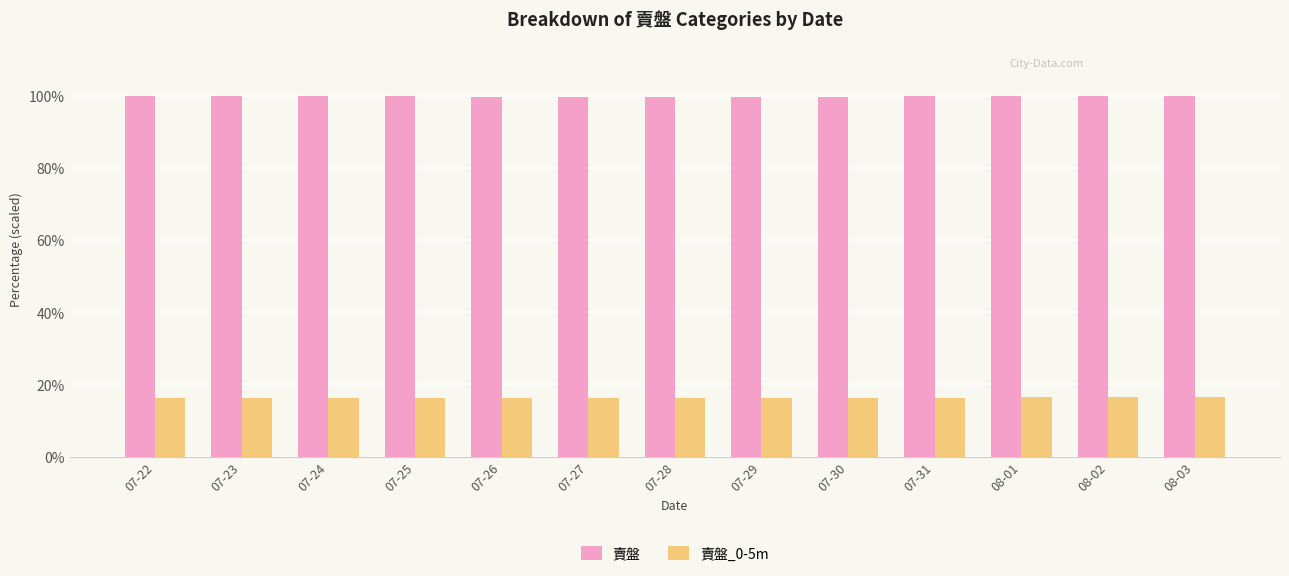

True or false: 賣盤_0-5m has a value of 16.4 at 08-02.

True